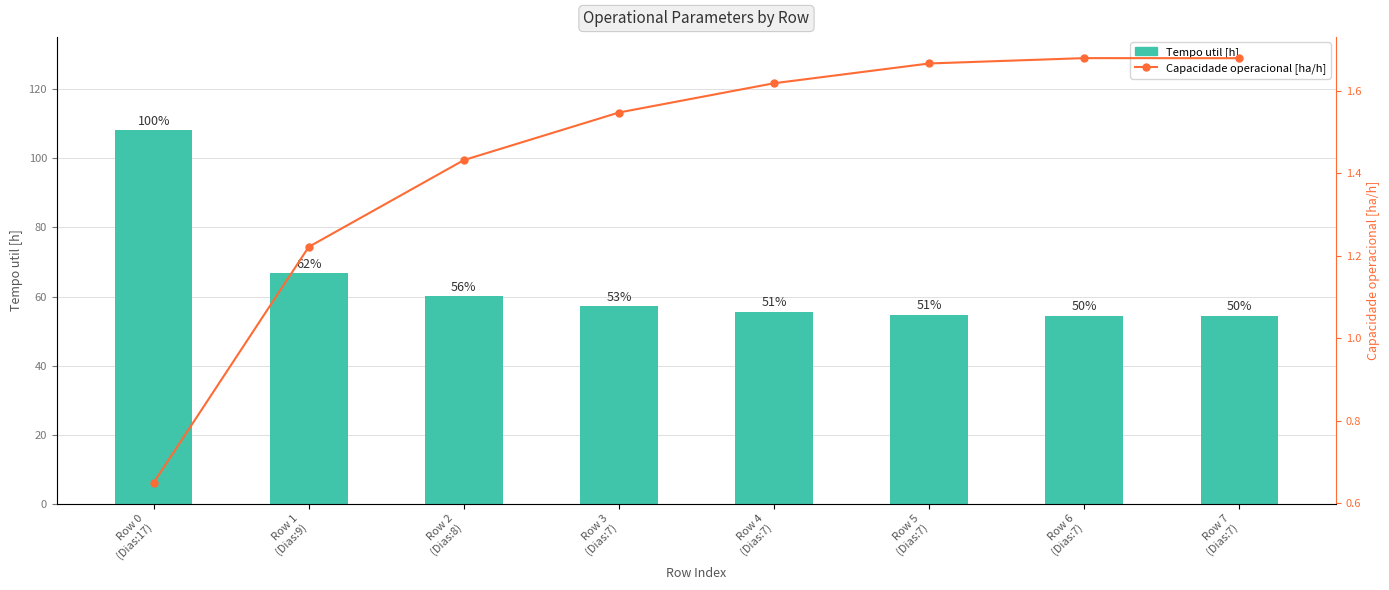

How many Capacidade operacional [ha/h] values are between 1 and 2?

7